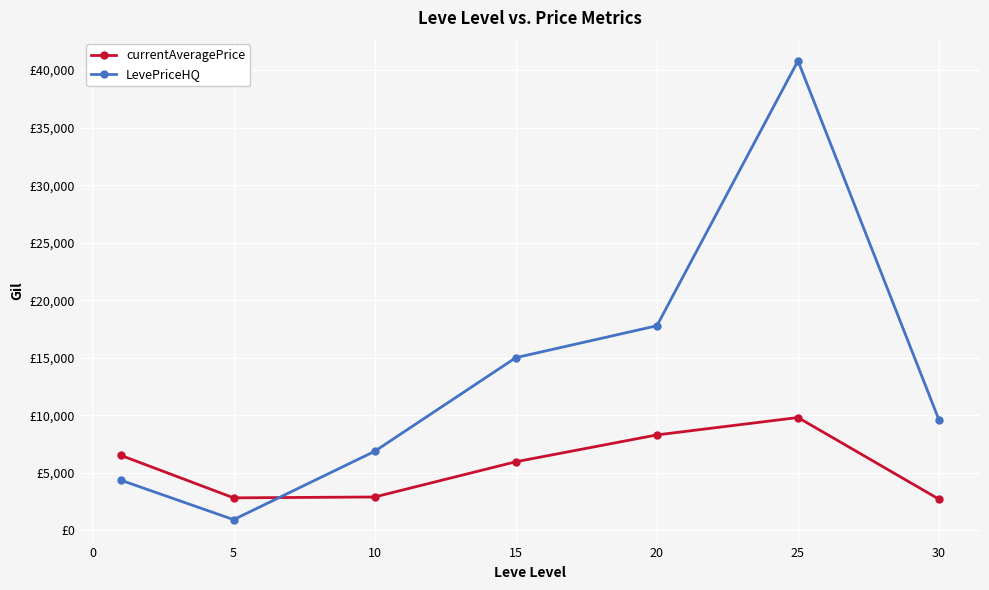

Rank the series by their maximum value, from lowest to highest.

currentAveragePrice, LevePriceHQ